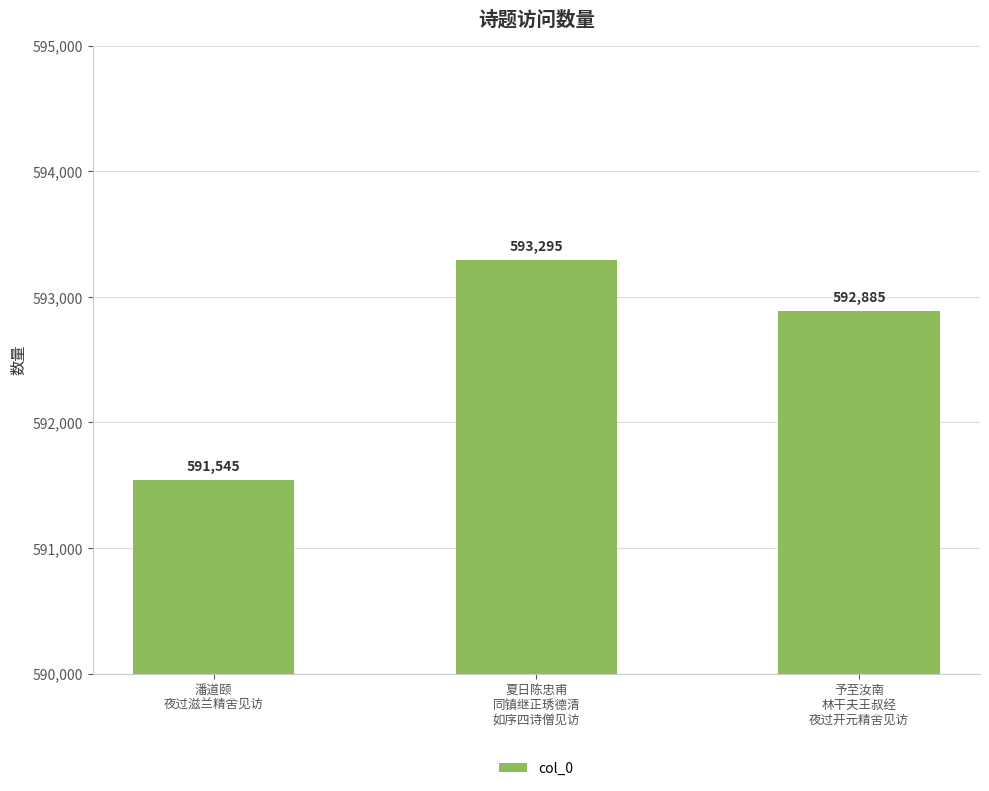

How many bars are there in total?

3